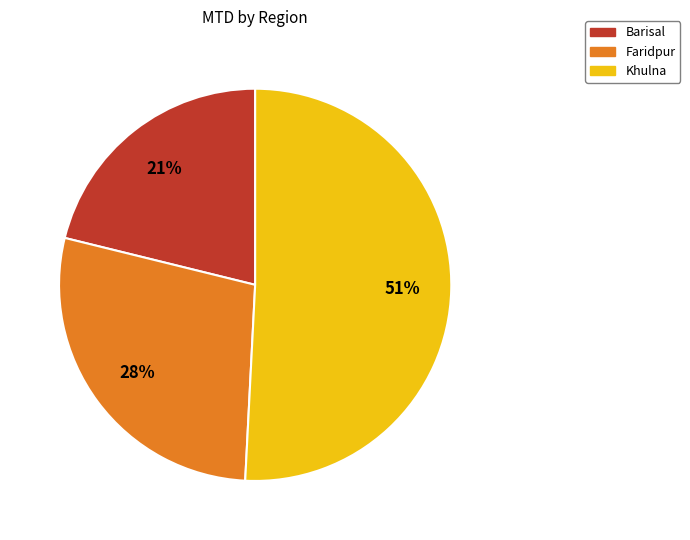

Does any single category account for the majority?

Yes